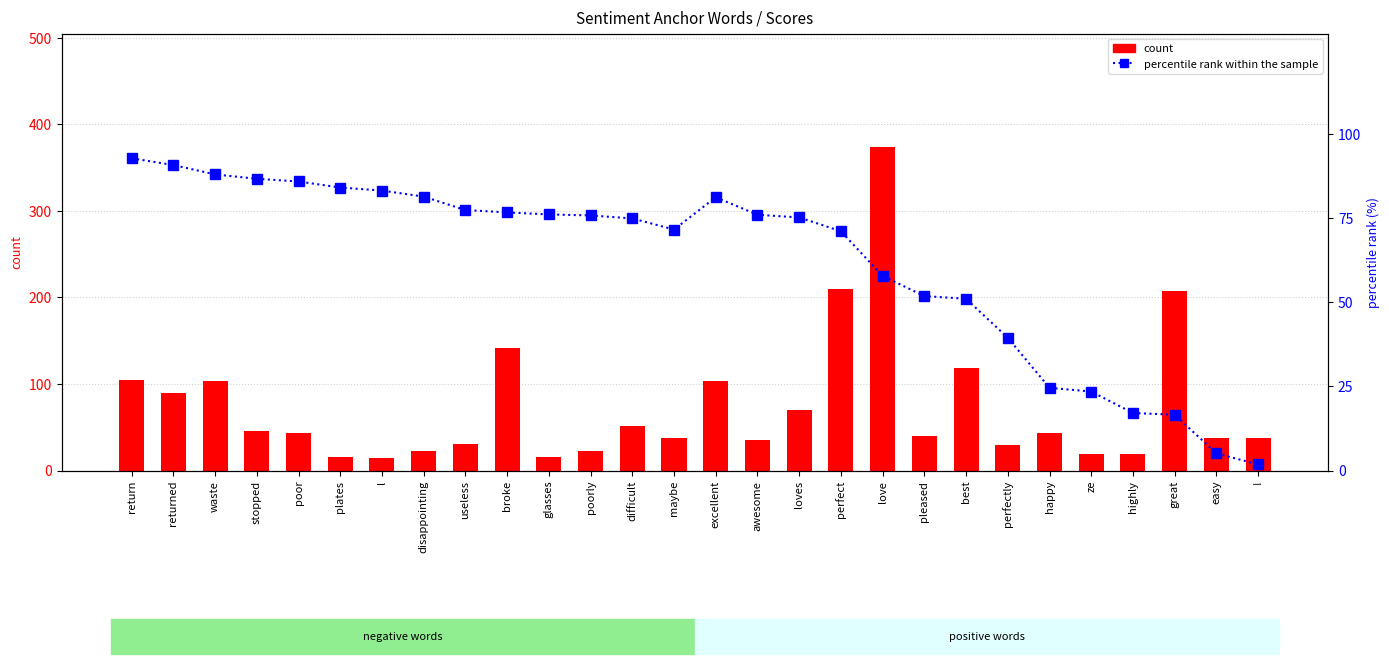

What is the average value of the count series?

74.5